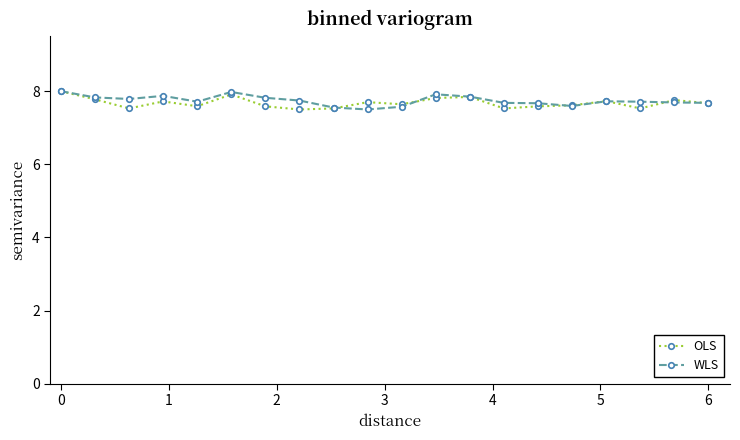

What is the highest value of the WLS series?

8.0